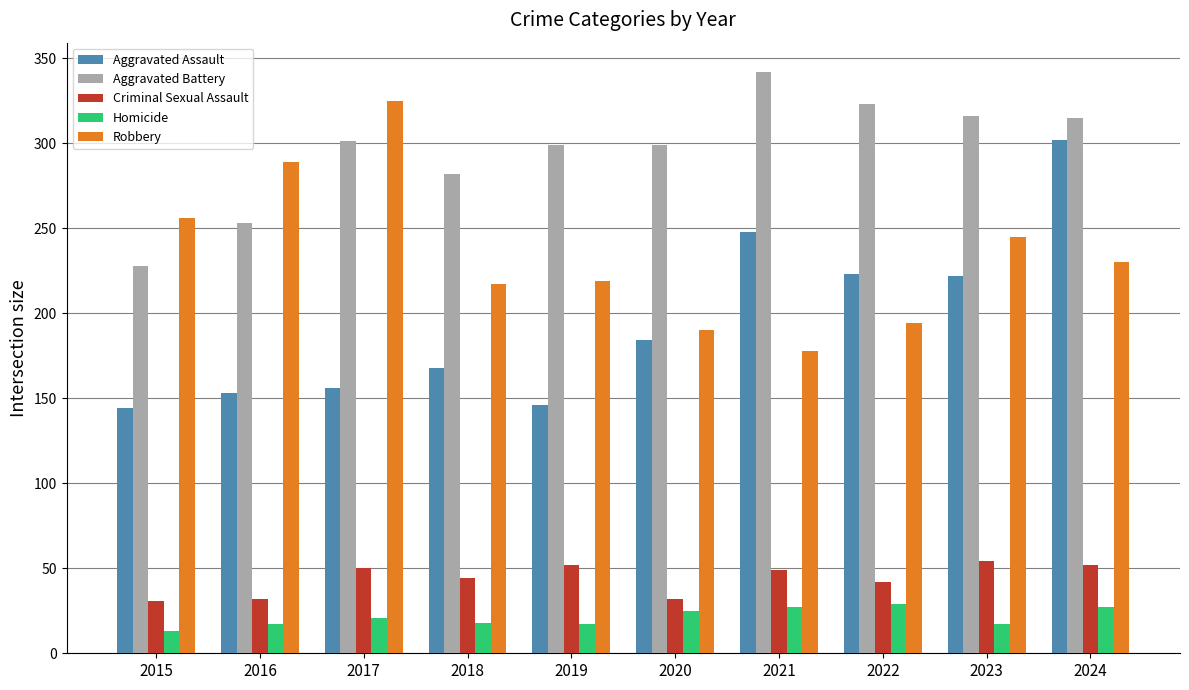

What is the sum of the Aggravated Battery values at 2021 and 2024?

657